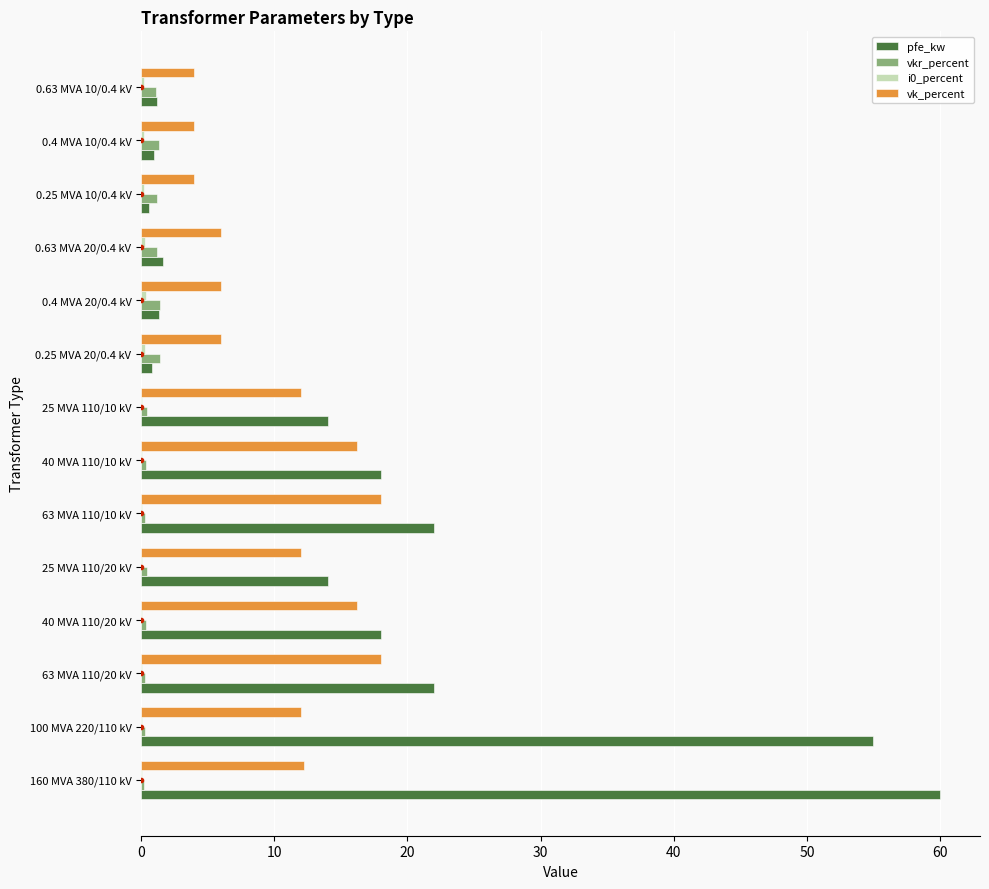

Is the value of vk_percent at 25 MVA 110/10 kV greater than the value of vkr_percent at 40 MVA 110/20 kV?

Yes